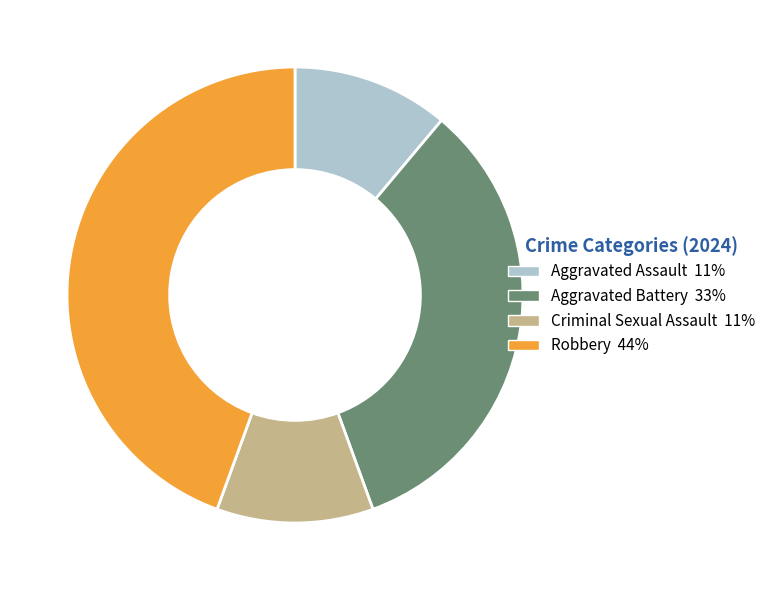

Between Aggravated Assault and Aggravated Battery, which is larger?

Aggravated Battery